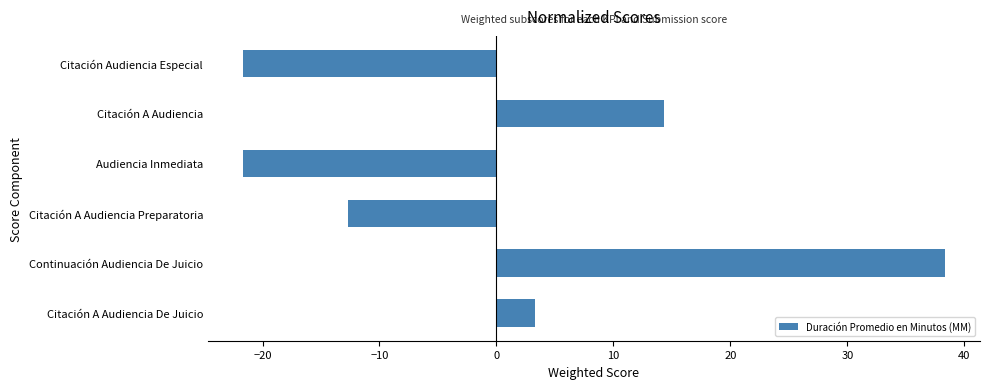

What is the difference between the second highest and minimum values?

36.0